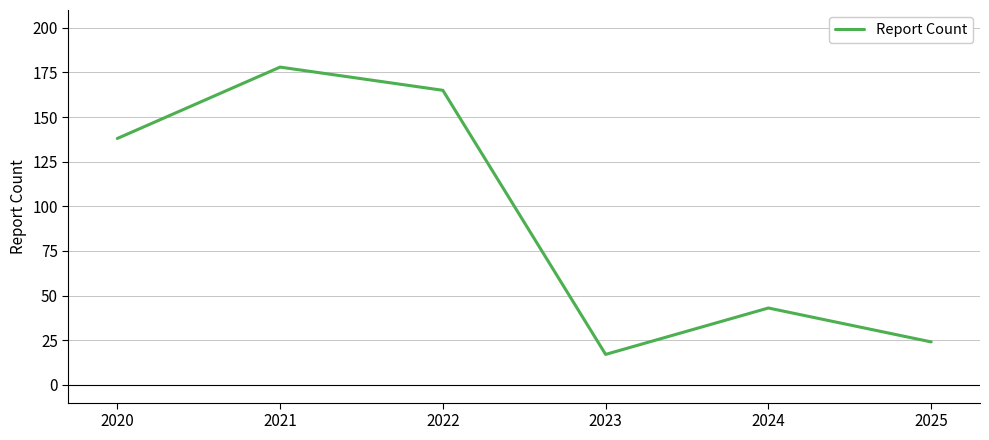

What is the sum of the values at 2023 and 2025?

41